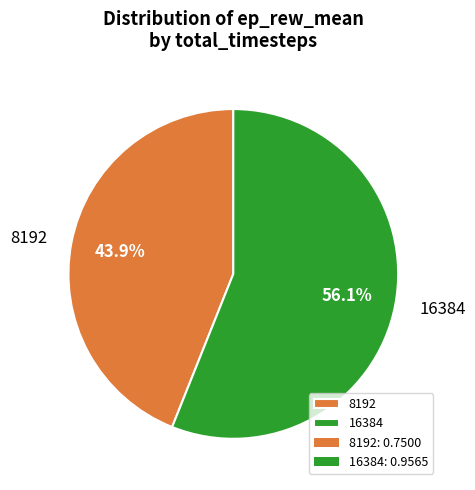

Which category has the biggest portion of the pie?

16384